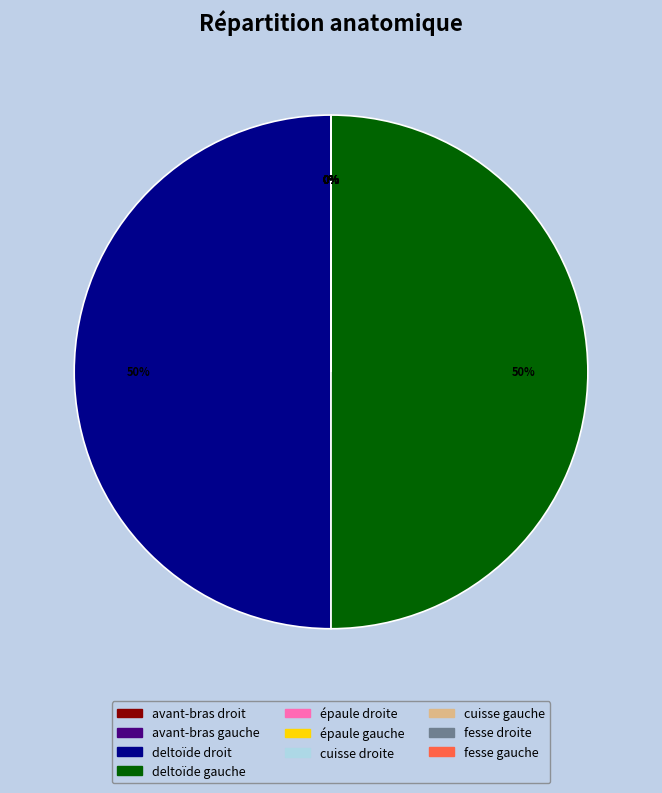

Approximately how many times larger is the value at cuisse gauche compared to épaule gauche?

0.7